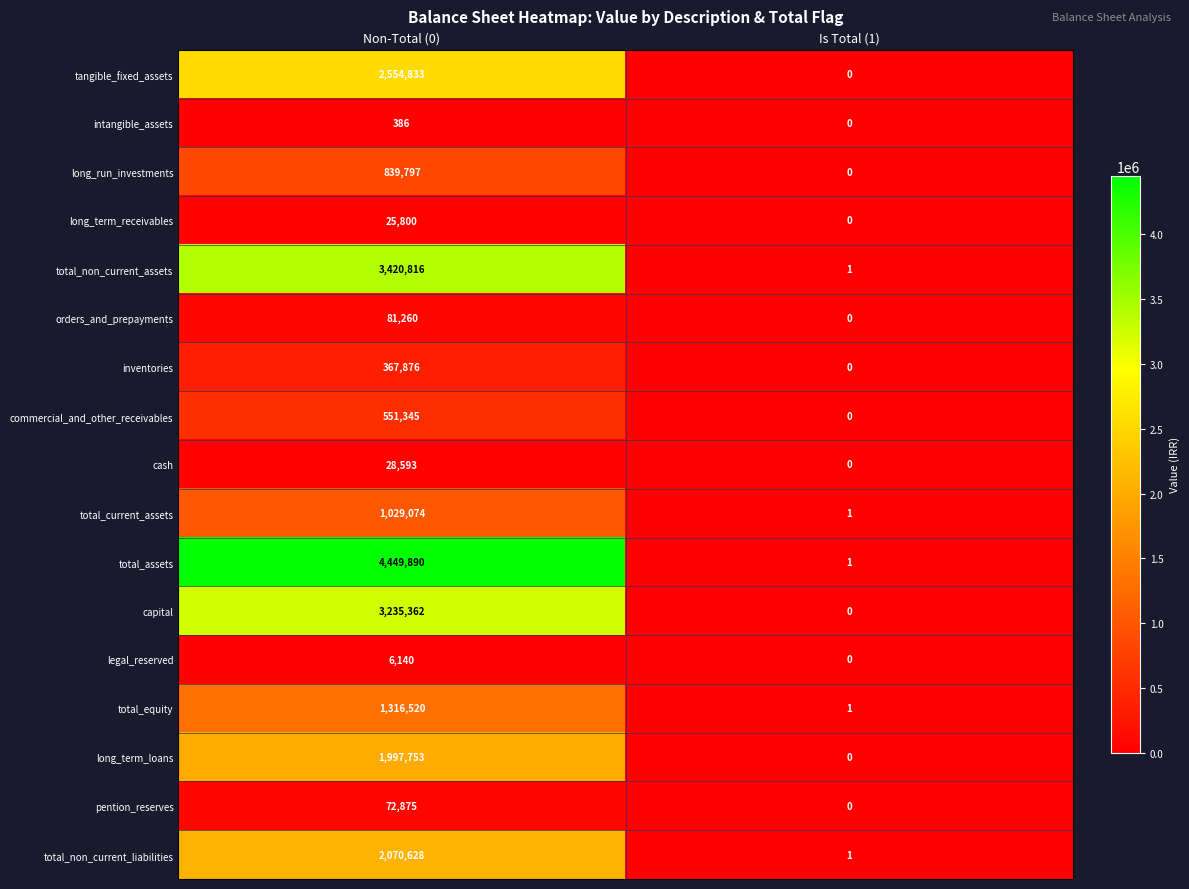

What is the difference between the maximum and minimum values in the total_assets series?

4449889